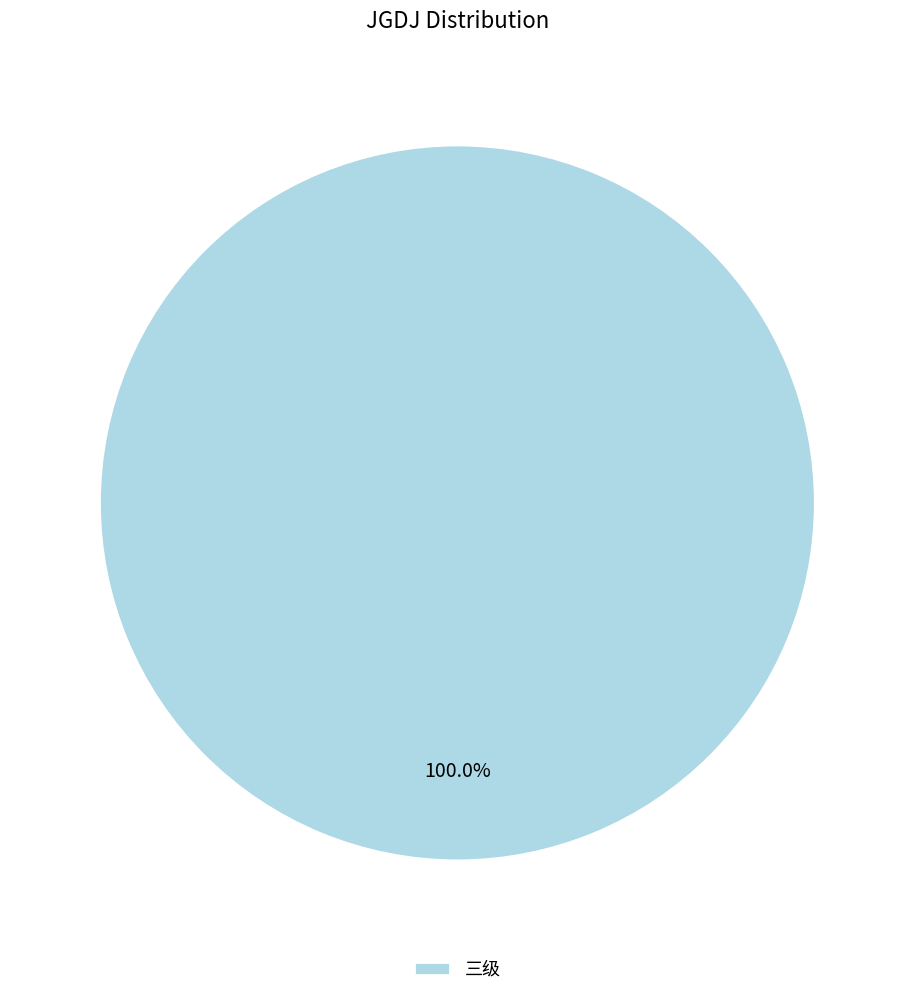

Rank the categories by value from lowest to highest.

三级